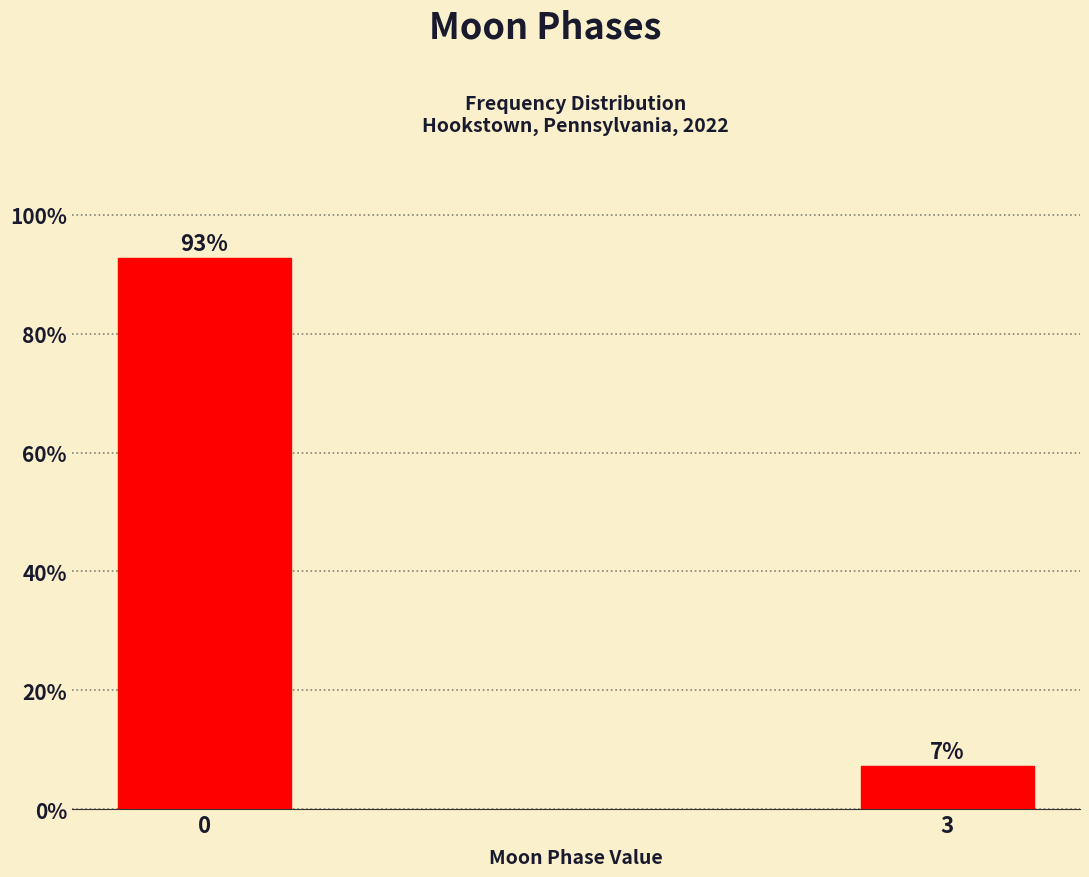

List the labels in order of value, smallest first.

3, 0